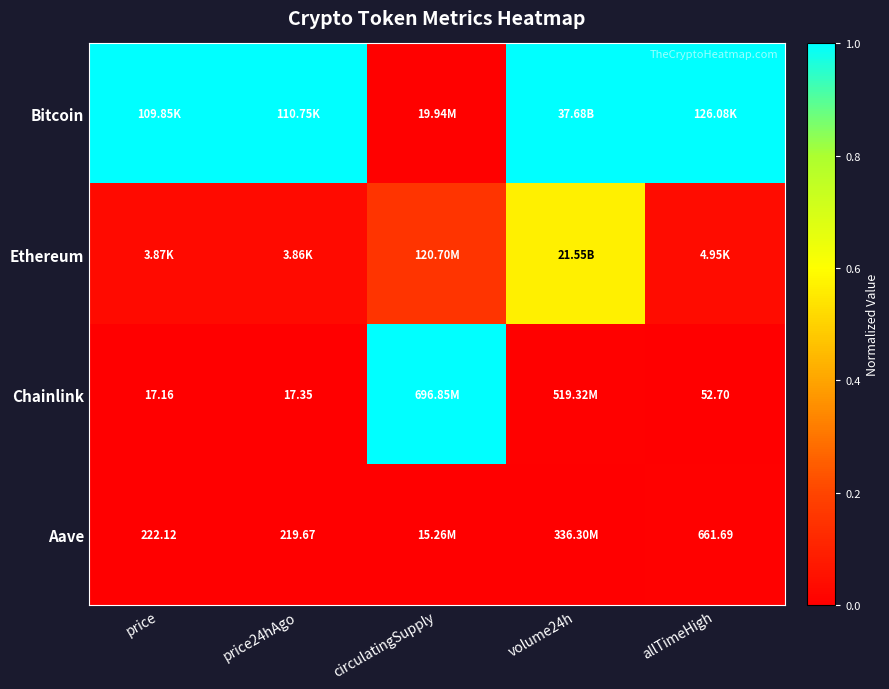

Count the Aave values in the range 0 to 1.

5